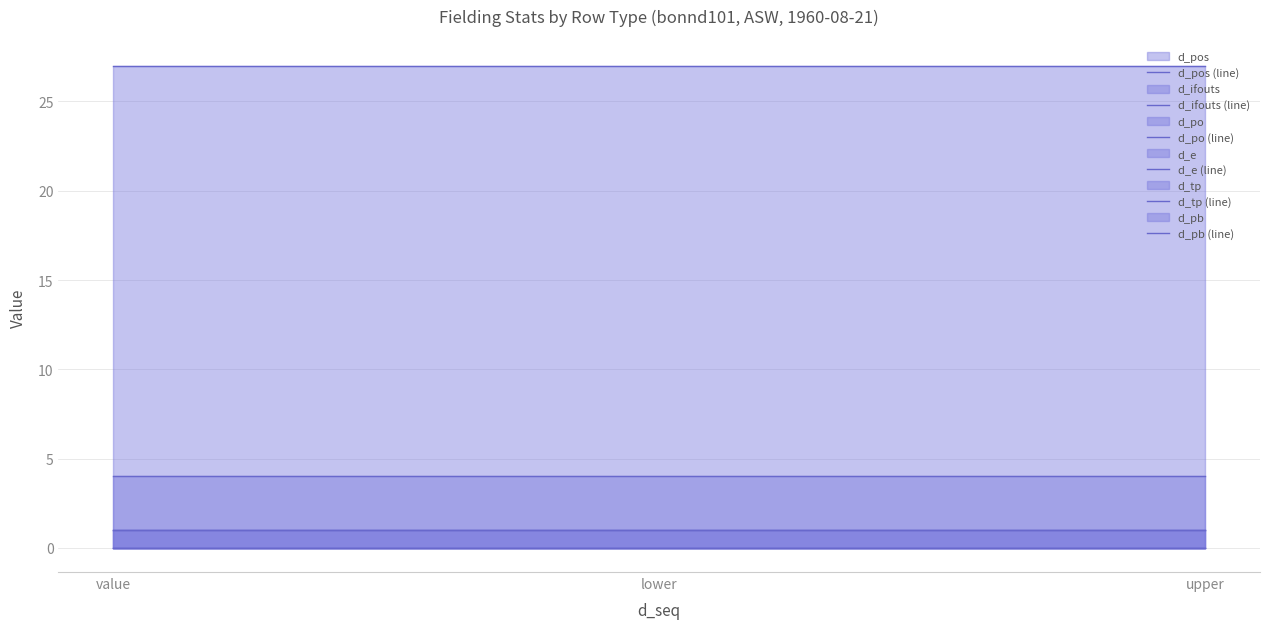

The value of d_tp (line) at upper is 0. True or false?

True